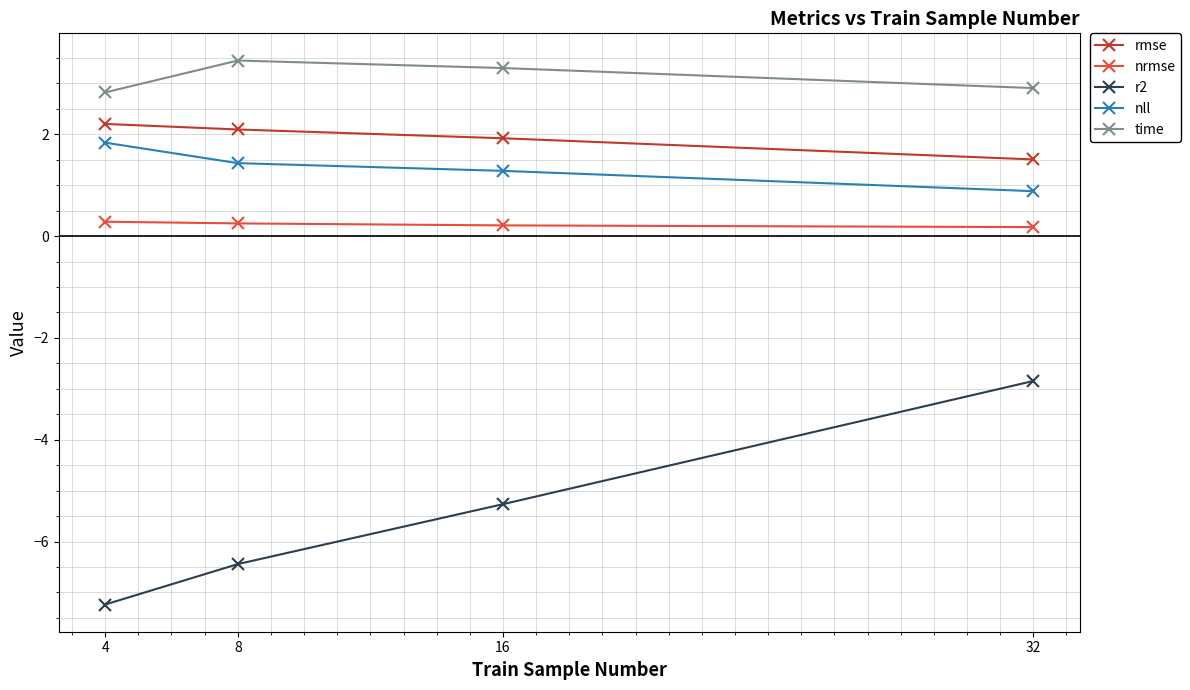

What value does the nll series have at 32?

0.9